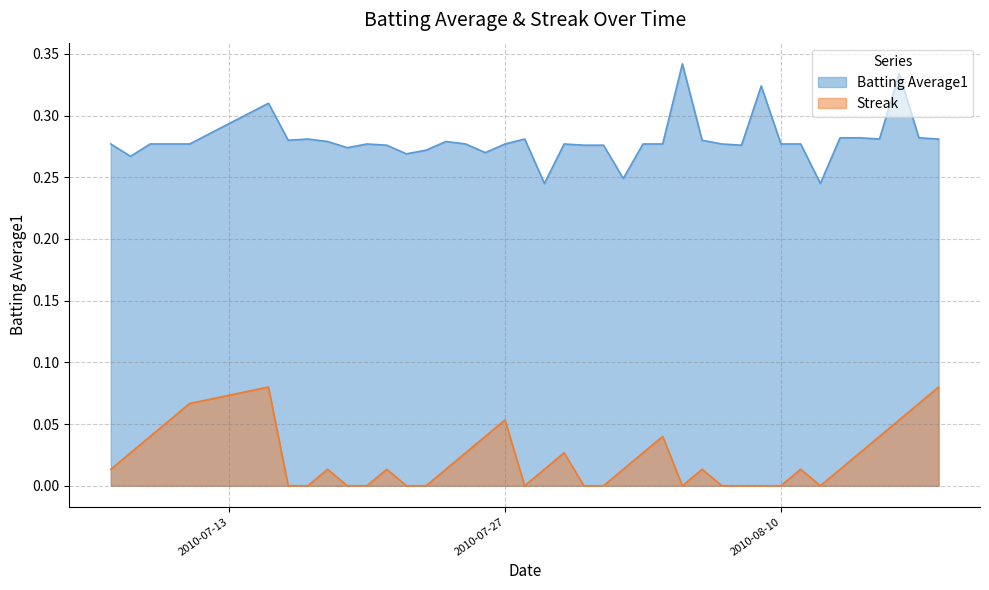

Where is the first local minimum for Batting Average1?

2010-07-08